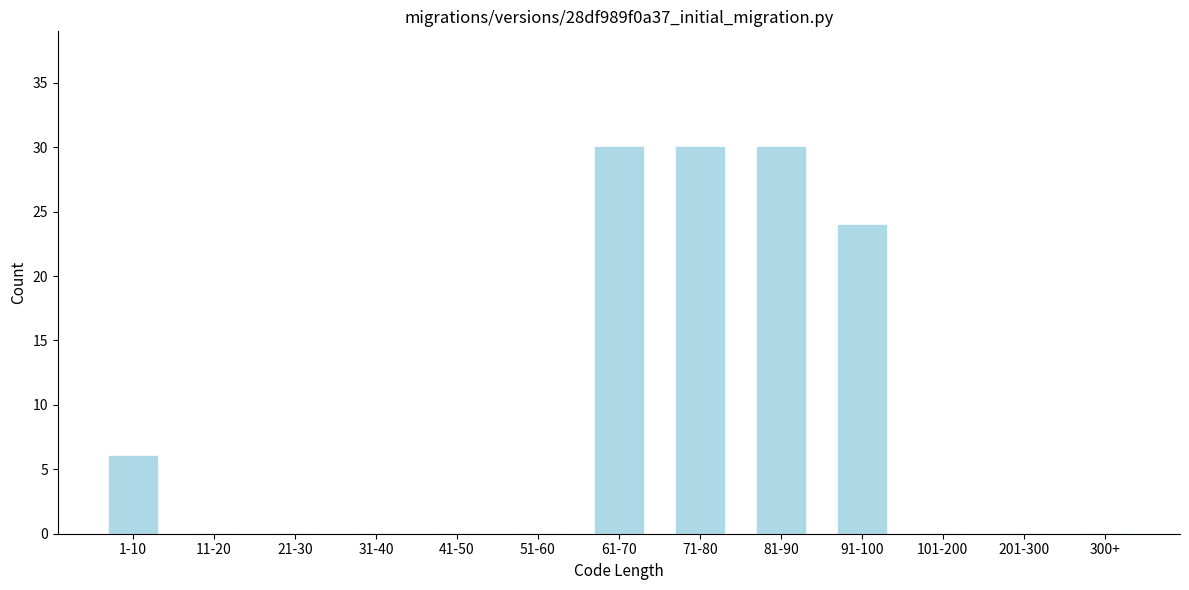

Reading left to right, extract all data points from this chart.

1-10=6	11-20=0	21-30=0	31-40=0	41-50=0	51-60=0	61-70=30	71-80=30	81-90=30	91-100=24	101-200=0	201-300=0	300+=0